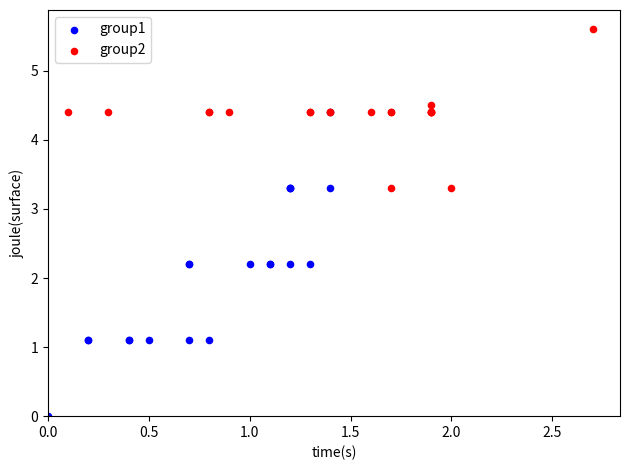

Which series has the largest Y range (max minus min)?

group1